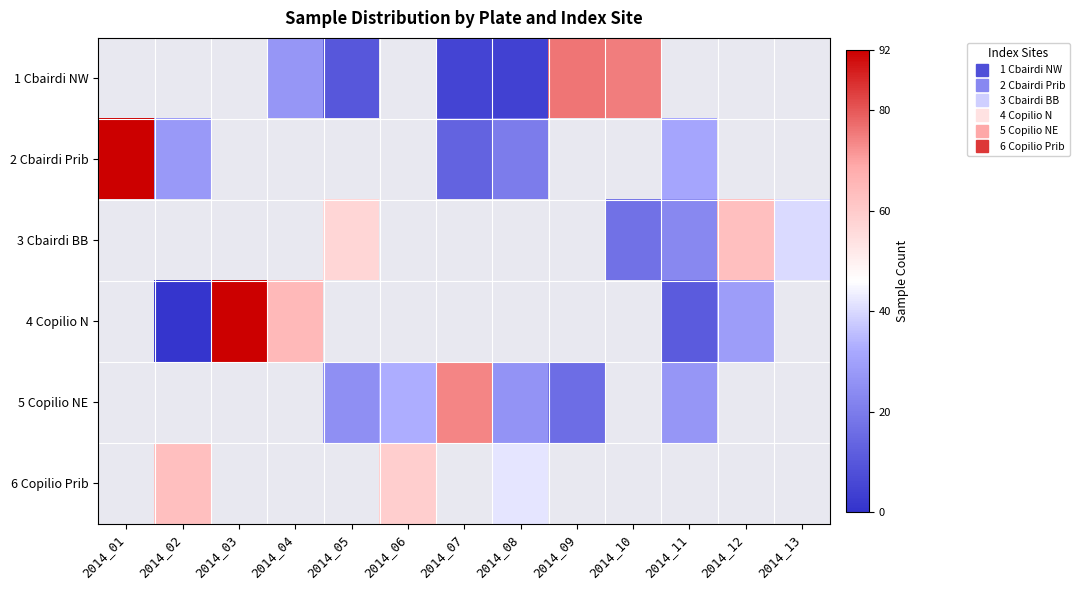

What is the smallest value displayed?

1.0